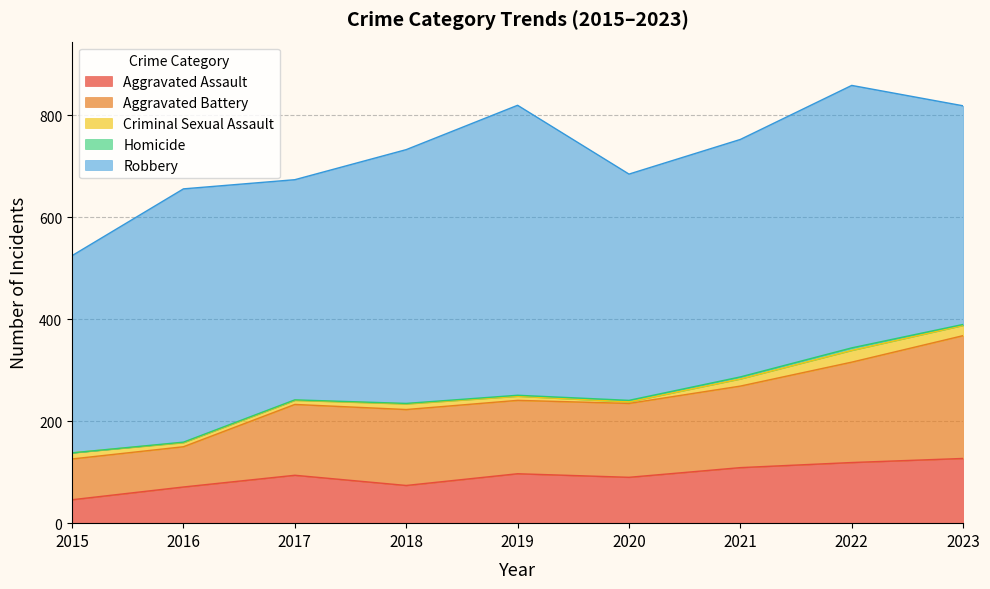

At which category does the chart reach its peak across all series?

2019